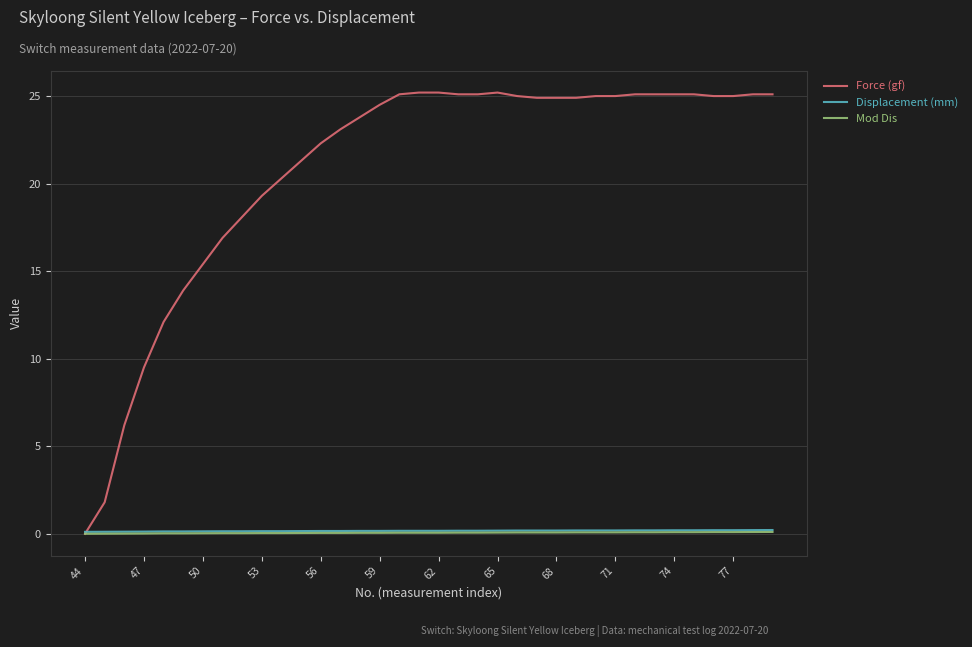

Which series has the largest total across all categories?

Force (gf)